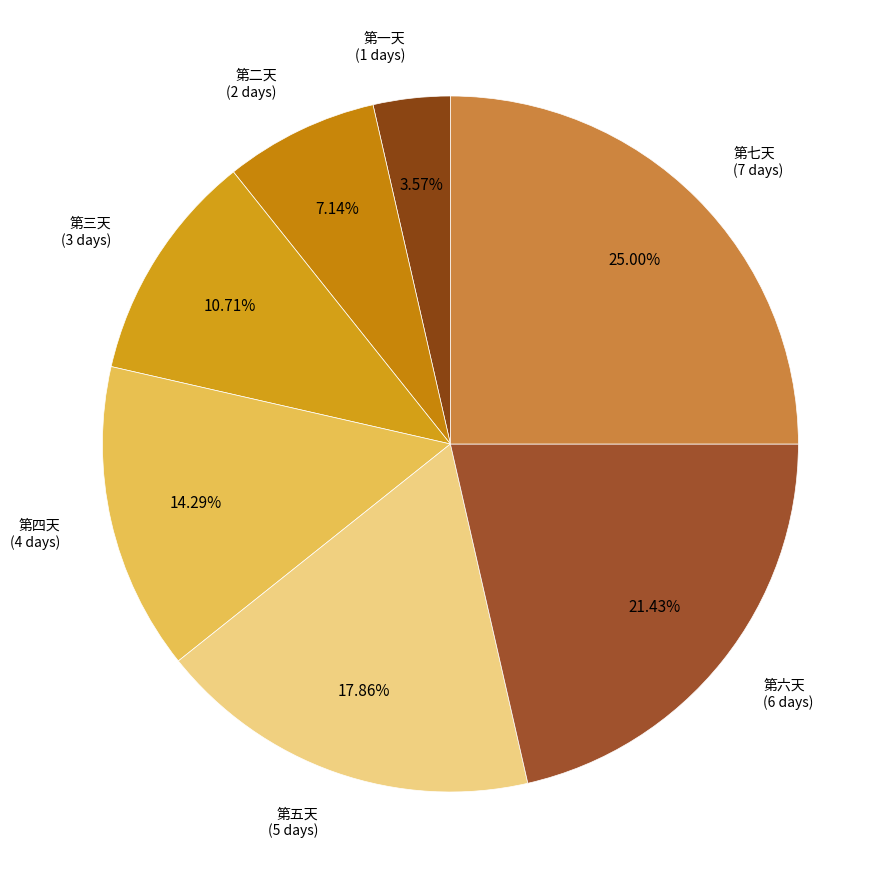

Count the number of slices in the pie.

7